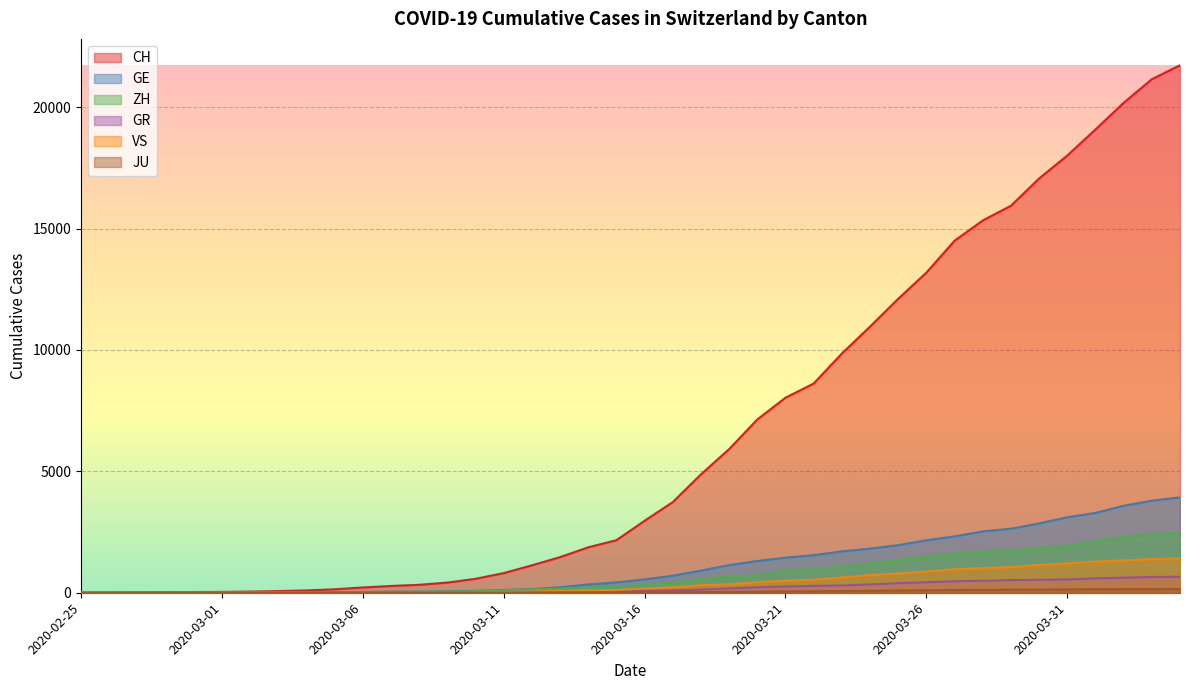

Rank the series by their maximum value, from highest to lowest.

CH, GE, ZH, VS, GR, JU